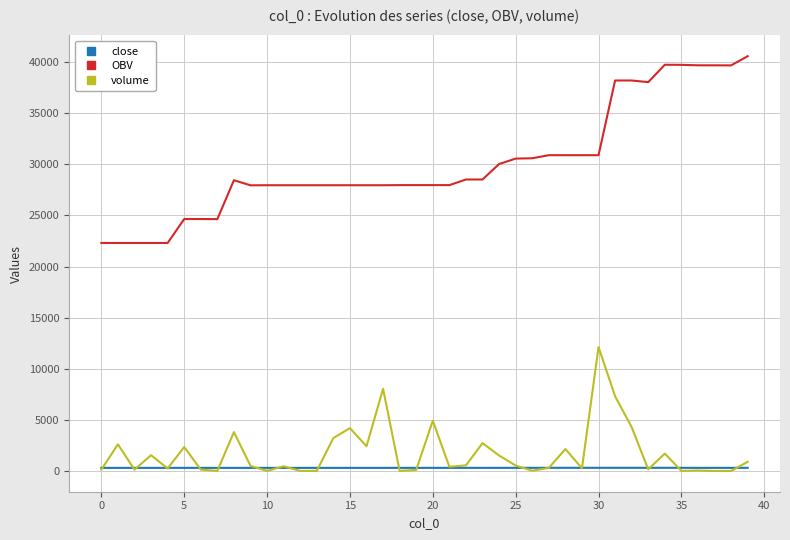

Which series has the widest spread of values?

OBV